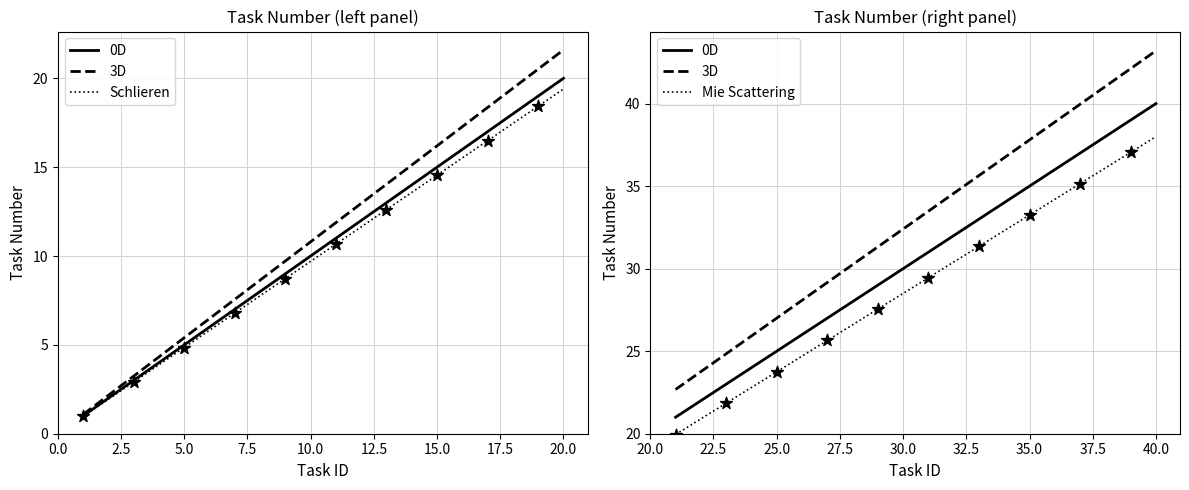

Is the value of 0D at 20.0 greater than the value of Schlieren at 22.5?

Yes